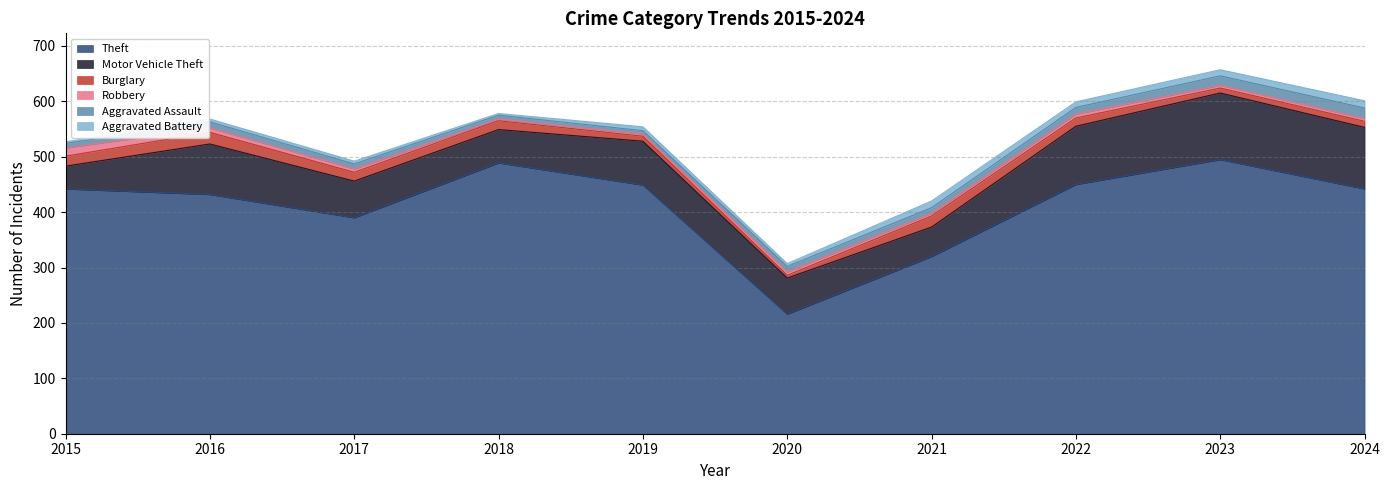

How many lines are shown in the chart?

6